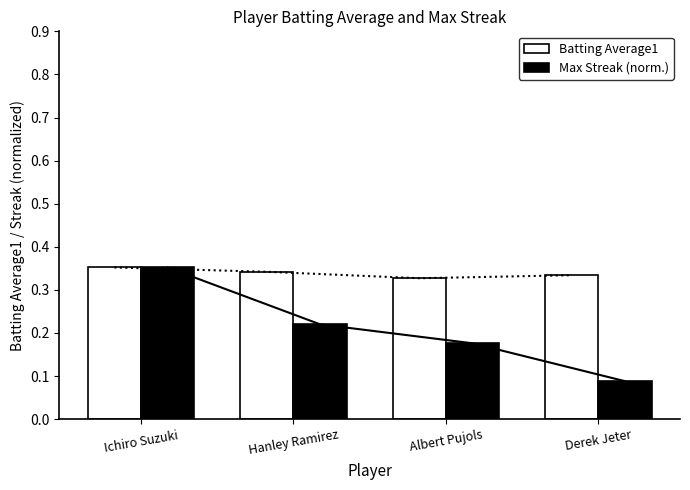

How many bars are there in total?

8